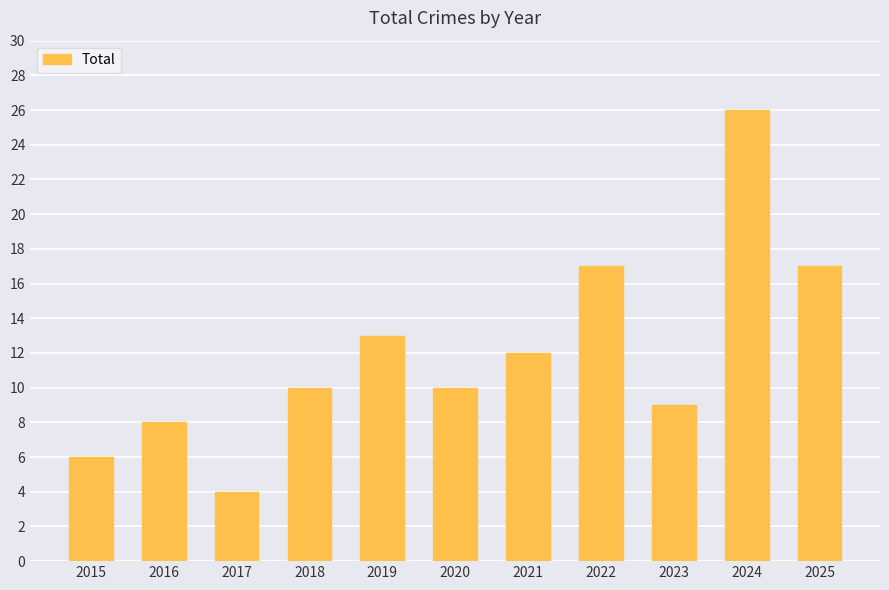

What is the difference between the second highest and minimum values?

13